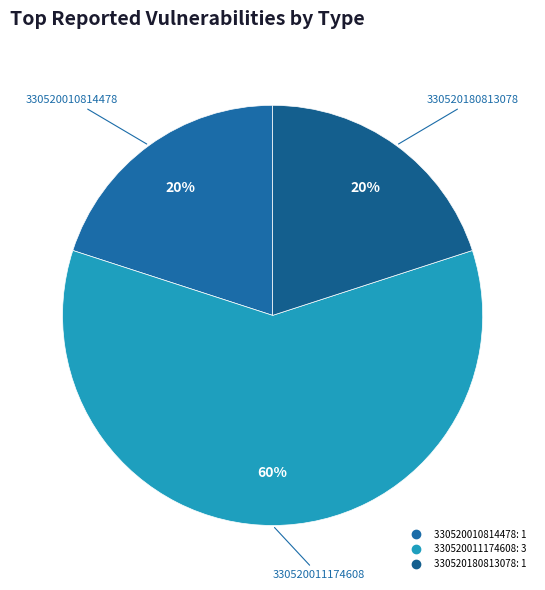

Does any single category account for the majority?

Yes